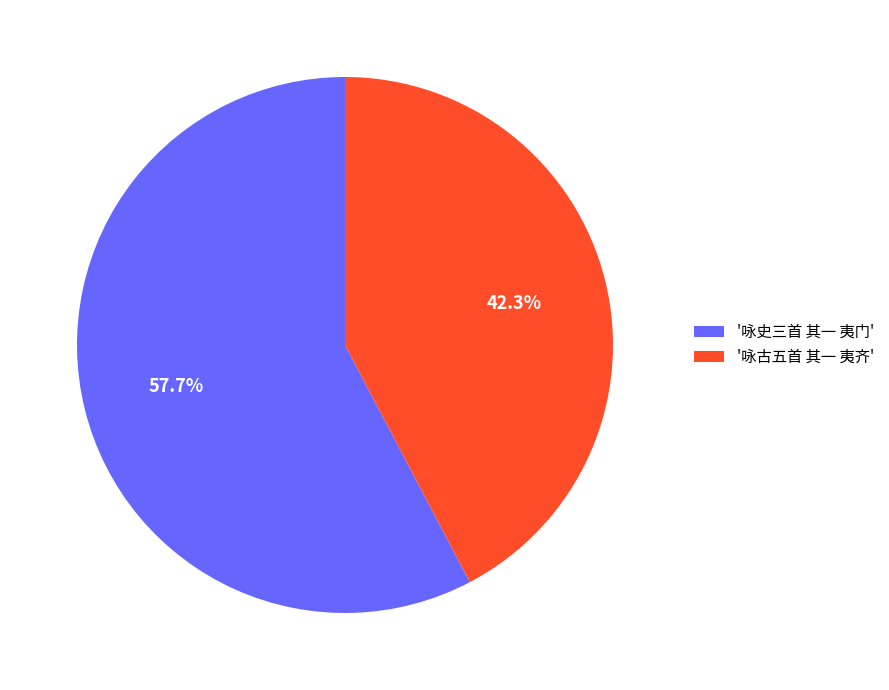

What is the largest slice in the pie chart?

'咏史三首 其一 夷门'